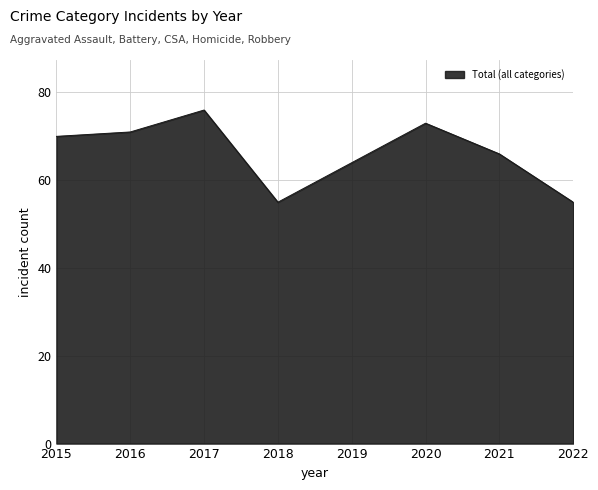

Read the value at 2021.

66